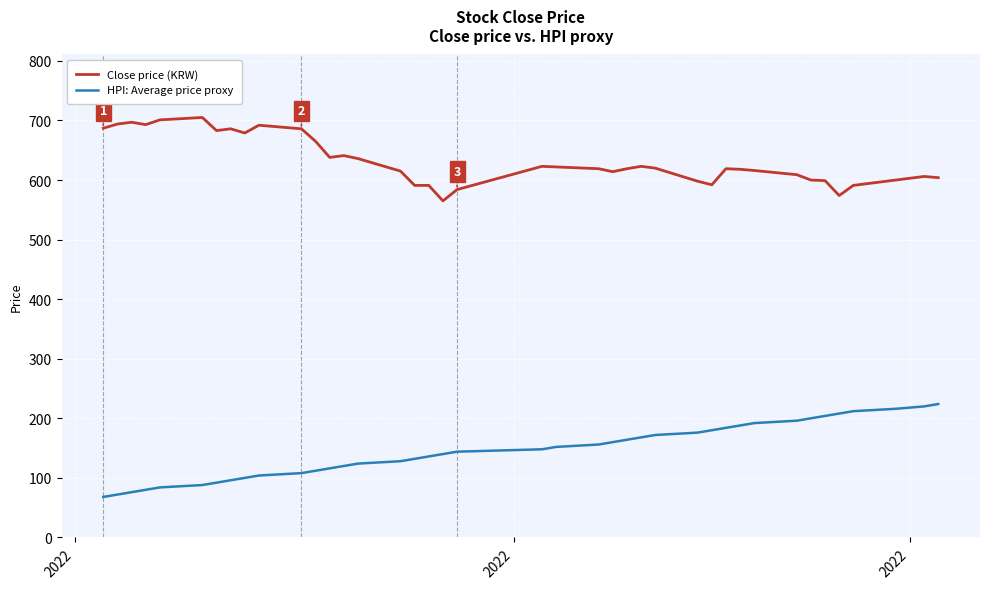

Rank the series by their average value, from lowest to highest.

HPI: Average price proxy, Close price (KRW)